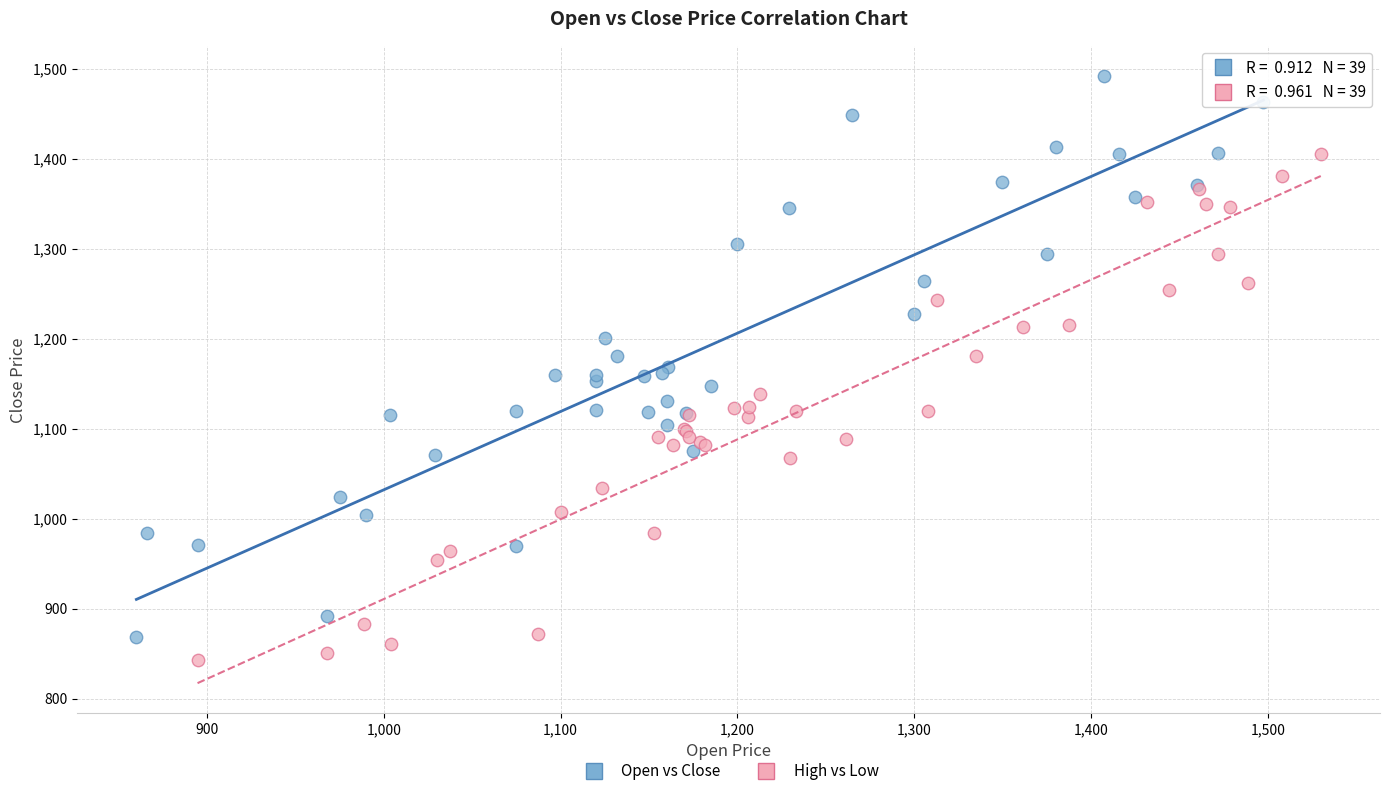

Which series contains the highest Y value?

Open vs Close